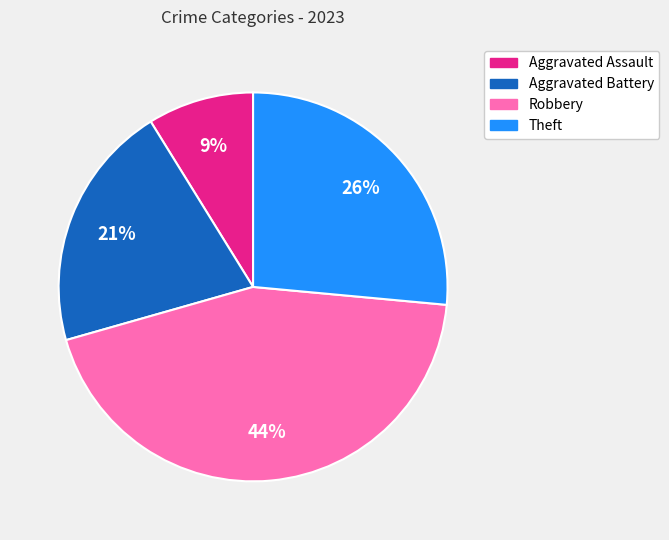

Do Aggravated Battery and Aggravated Assault together represent more than half of the pie?

No